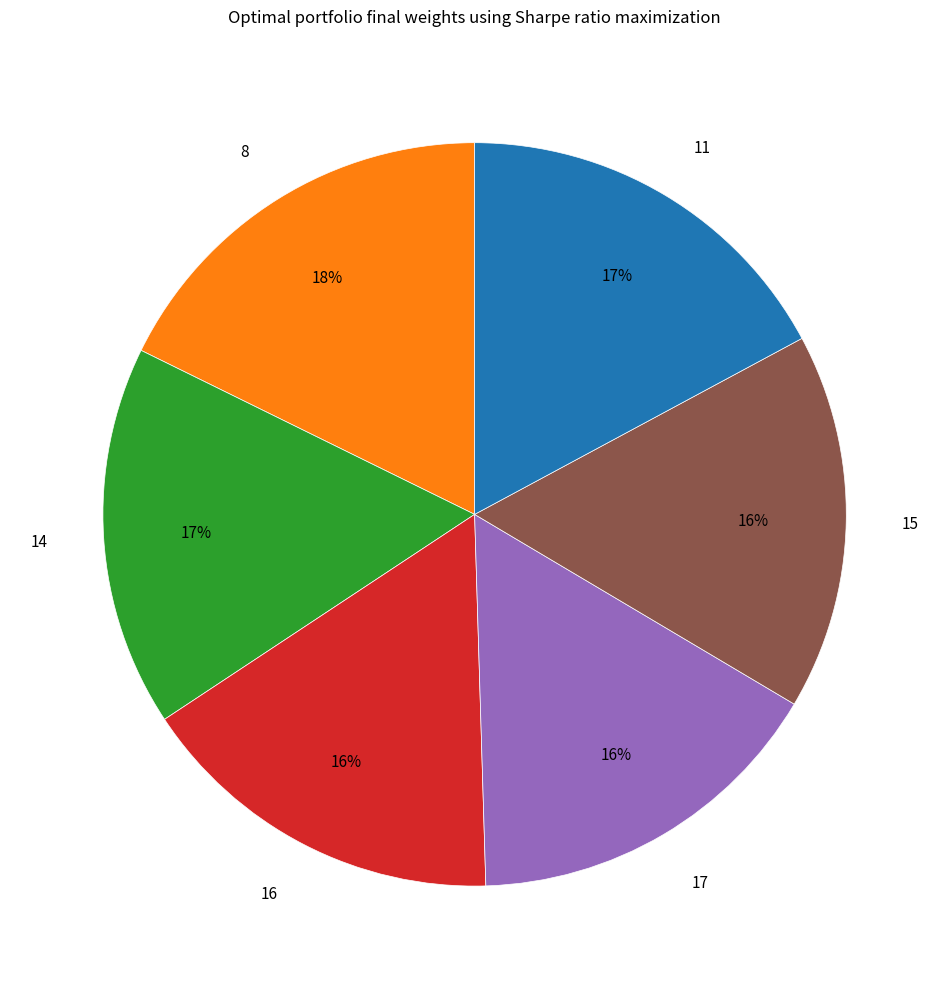

To the nearest percent, what portion does 11 represent?

17%